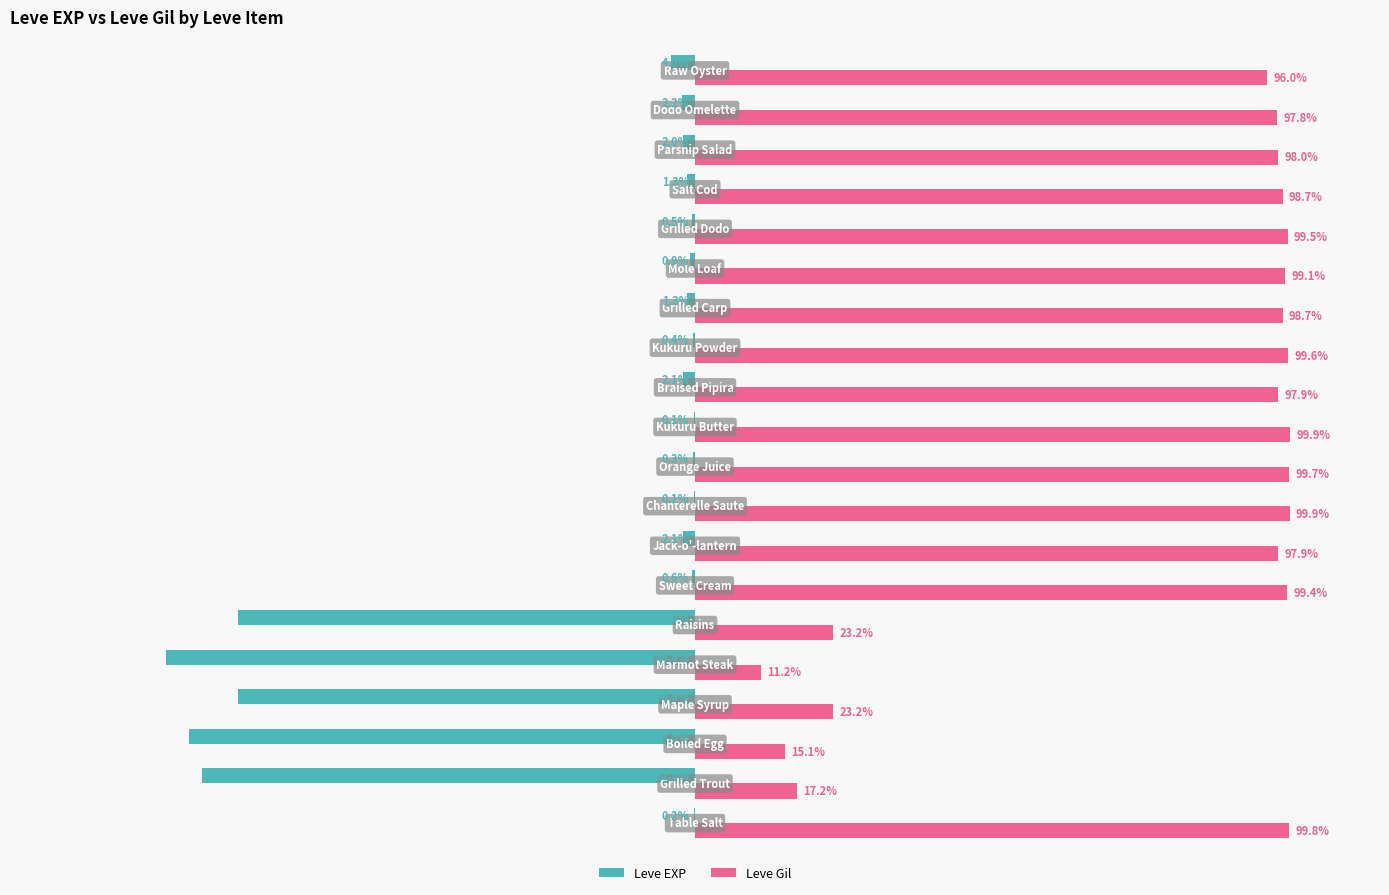

Which series has the largest total across all categories?

Leve Gil